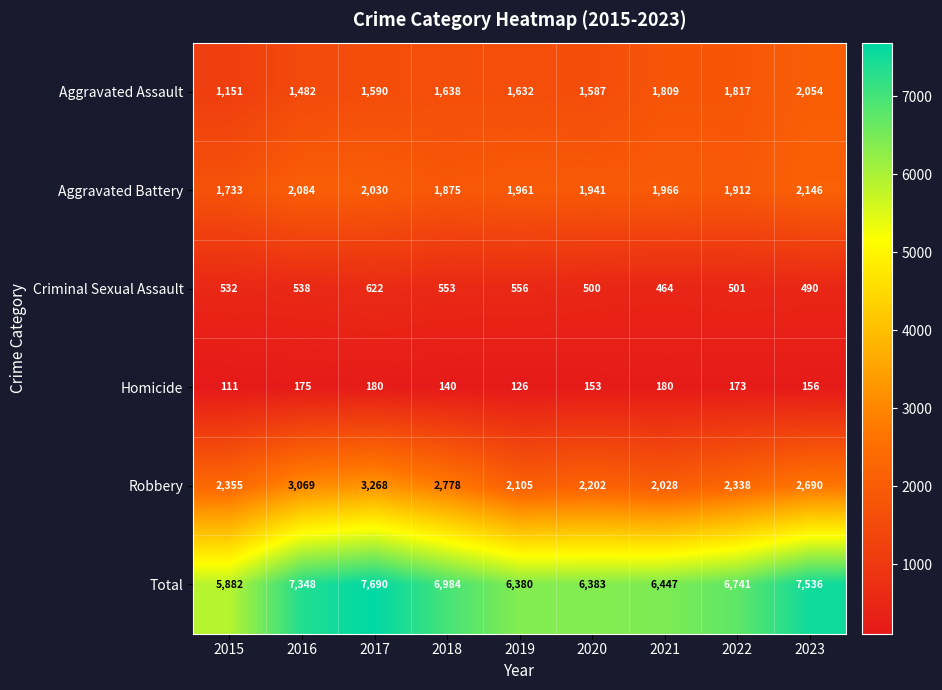

What is the smallest value displayed?

111